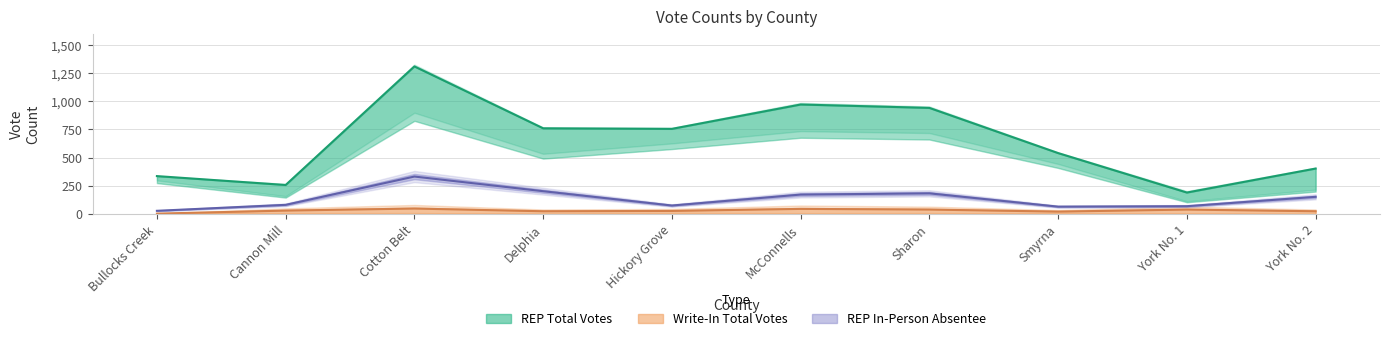

Reading left to right, what are all the values shown in this chart?

REP Total Votes: 336	257	1309	760	755	971	941	540	190	403
Write-In Total Votes: 3	30	48	24	27	45	39	21	39	24
REP In-Person Absentee: 28	81	332	202	75	172	183	65	69	152